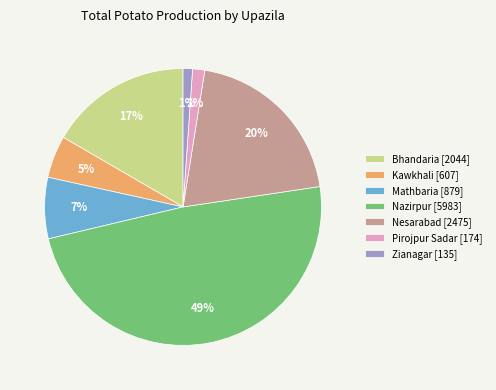

To the nearest percent, what is the difference between the Nesarabad and Pirojpur Sadar slice percentages?

19%